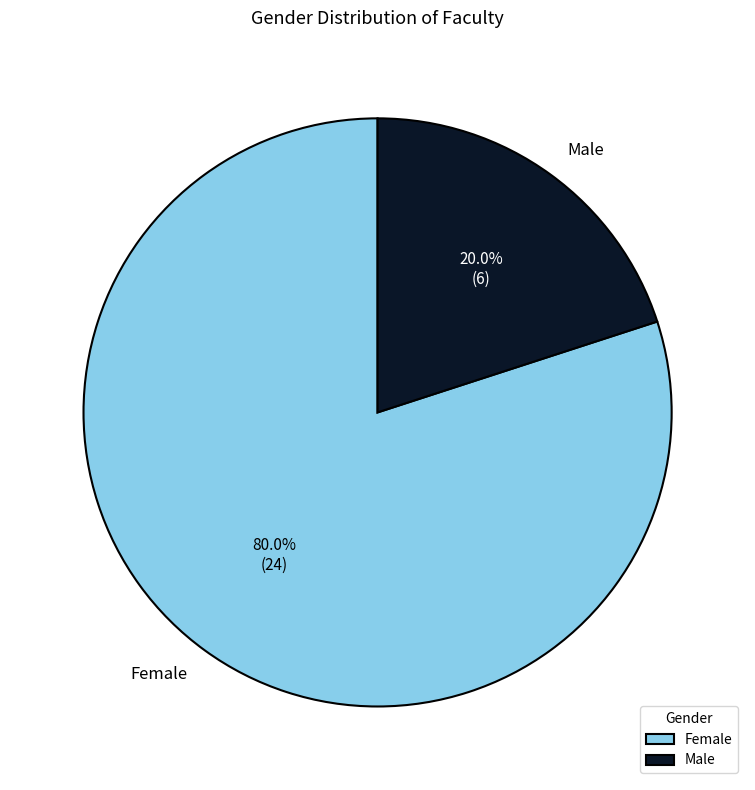

Between Female and Male, which is larger?

Female